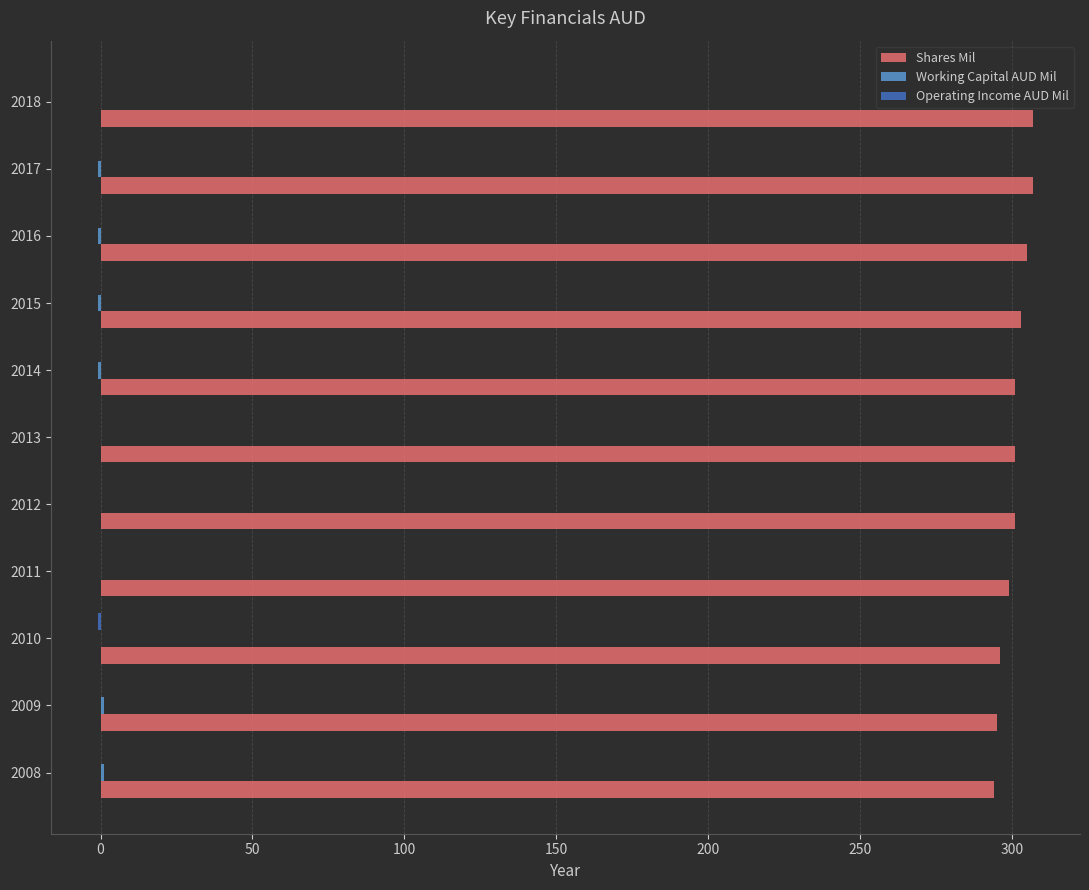

Which series has the largest total across all categories?

Shares Mil